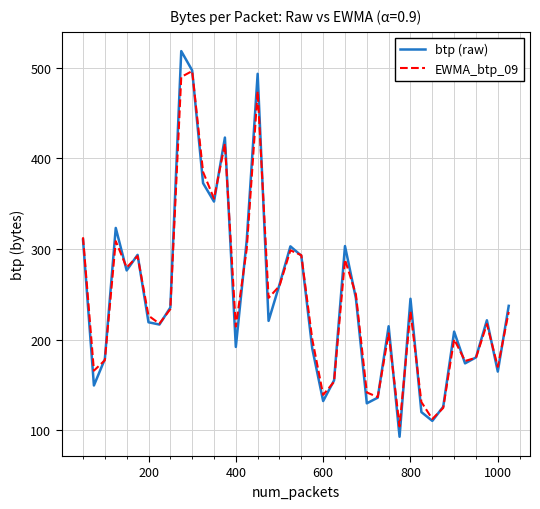

How many categories are shown in the chart?

40